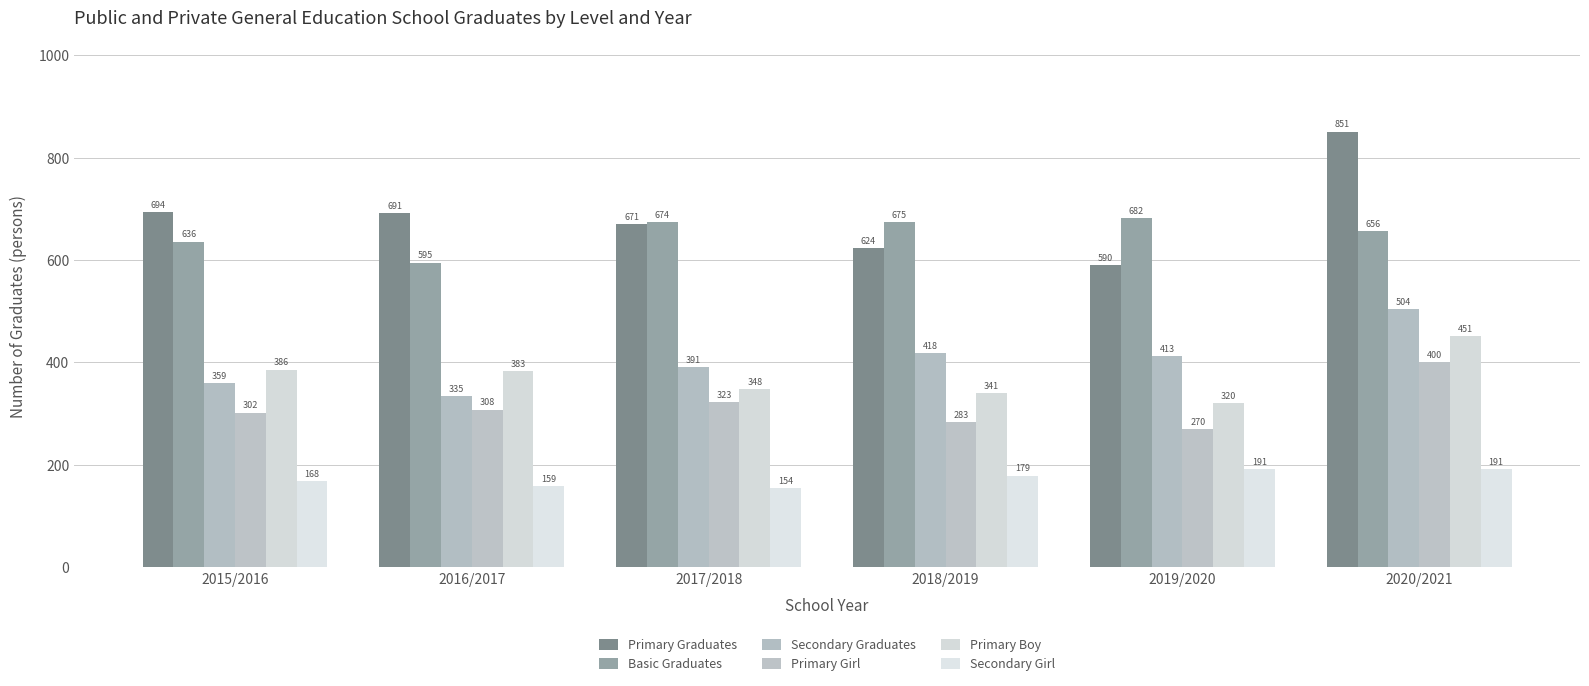

Where is Primary Graduates nearest to the value 720?

2015/2016